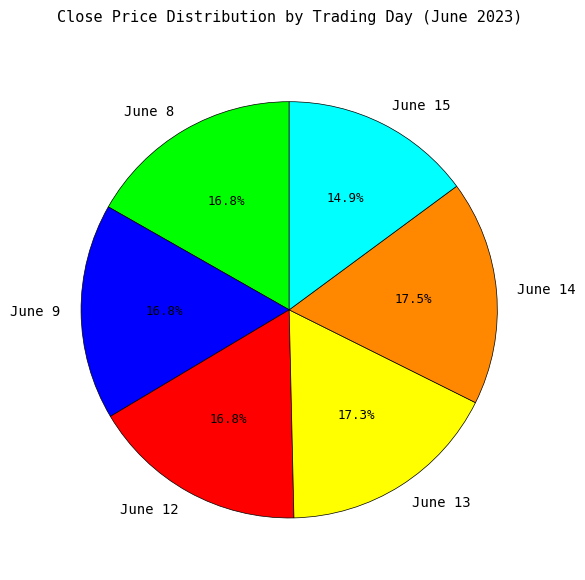

Is the sum of June 8 and June 12 greater than half?

No